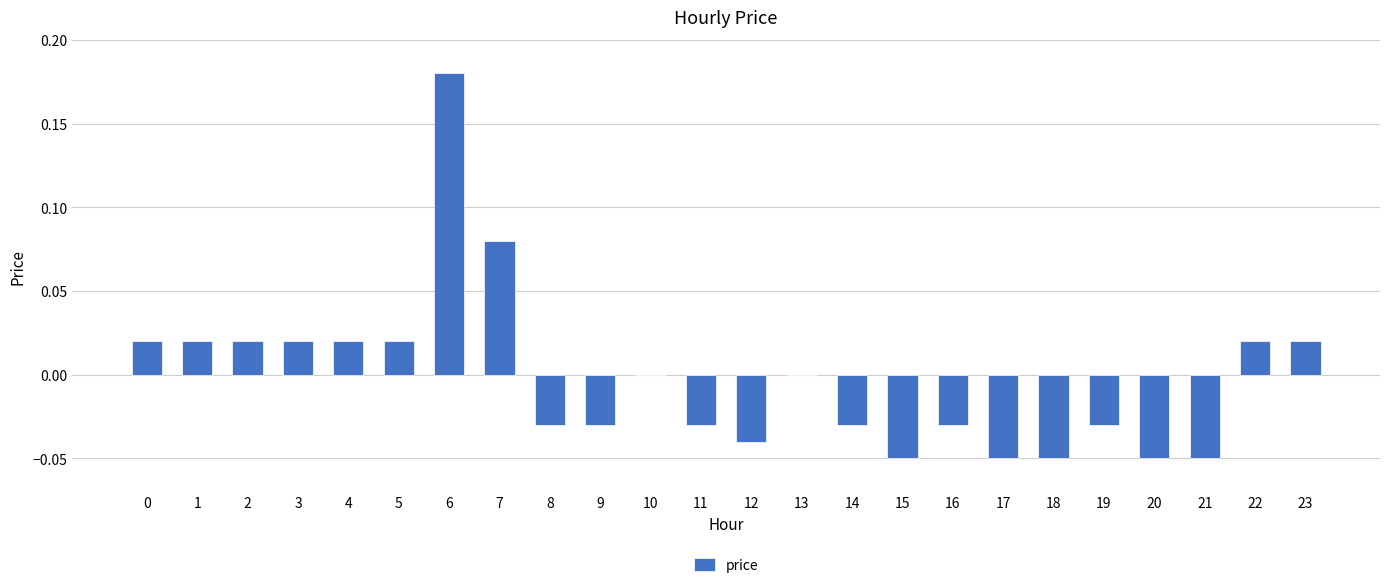

Which category has the highest value across all series?

6